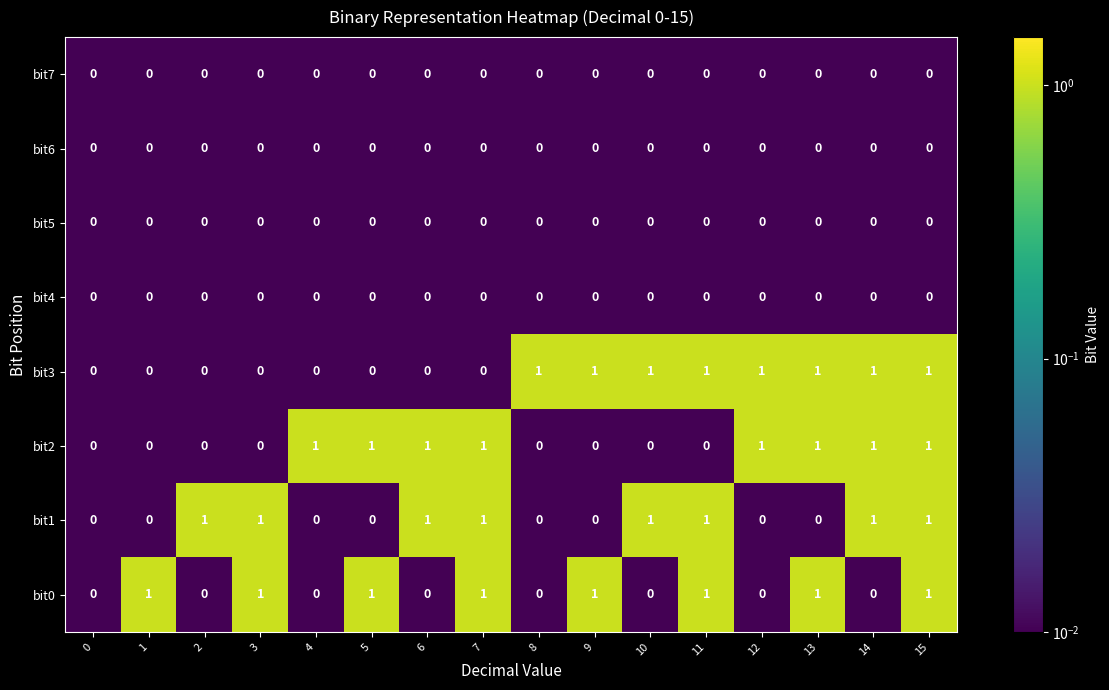

Is the value of bit6 at 3 greater than the value of bit0 at 15?

No